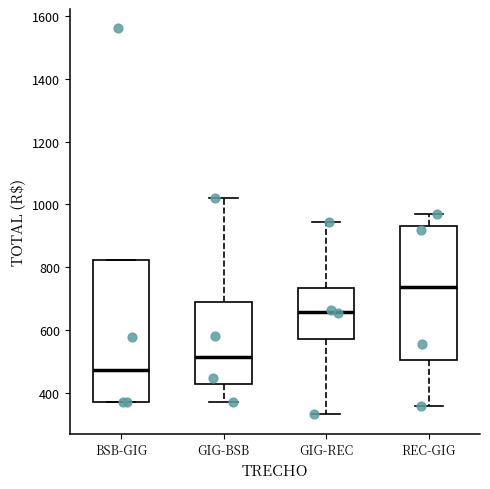

Reading left to right, transcribe this box plot: for each box, give where its median line is, the range the box spans, and where its two whiskers end, as read against the y-axis. The values are not printed on the chart, so give them approximately, as read against the axis.

BSB-GIG: median 480, box 380 to 820, whiskers 380 to 820
GIG-BSB: median 520, box 420 to 700, whiskers 380 to 1020
GIG-REC: median 660, box 580 to 740, whiskers 340 to 940
REC-GIG: median 740, box 500 to 940, whiskers 360 to 960